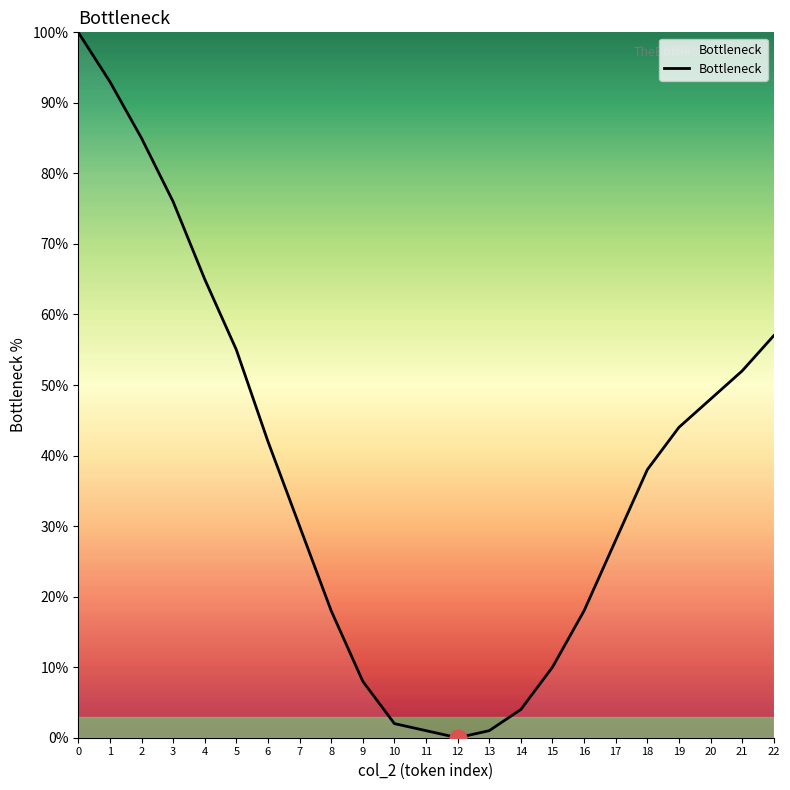

What is the ratio of the value at 3 to the value at 21?

1.5